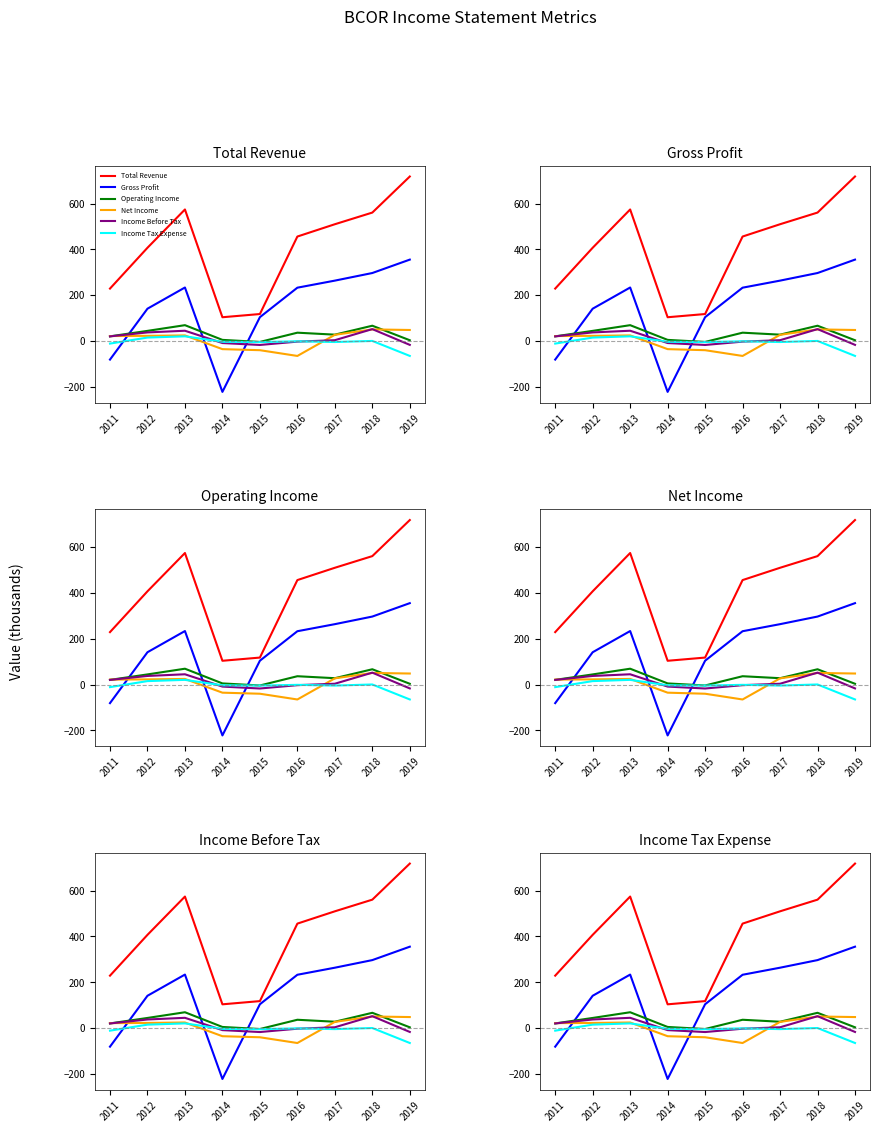

What is the difference between the second highest and minimum values in the Total Revenue series?

470.3